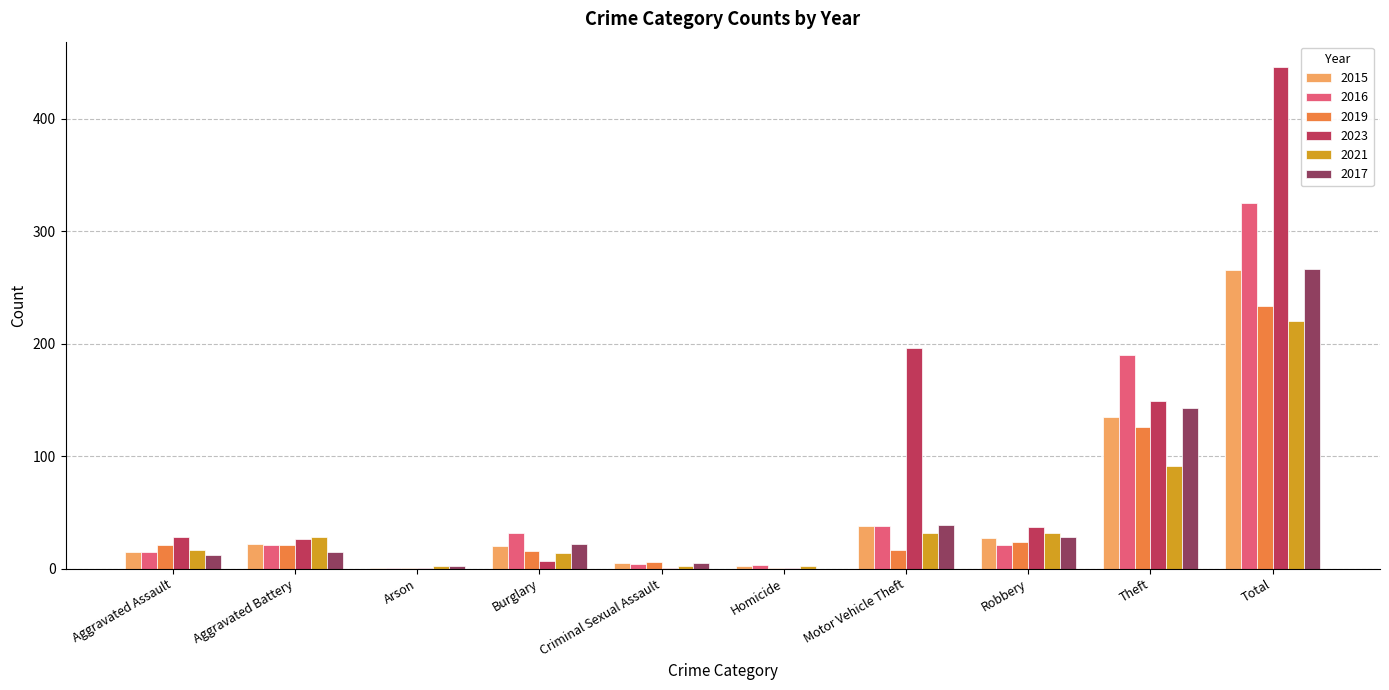

At which category is the sum across all series the highest?

Total